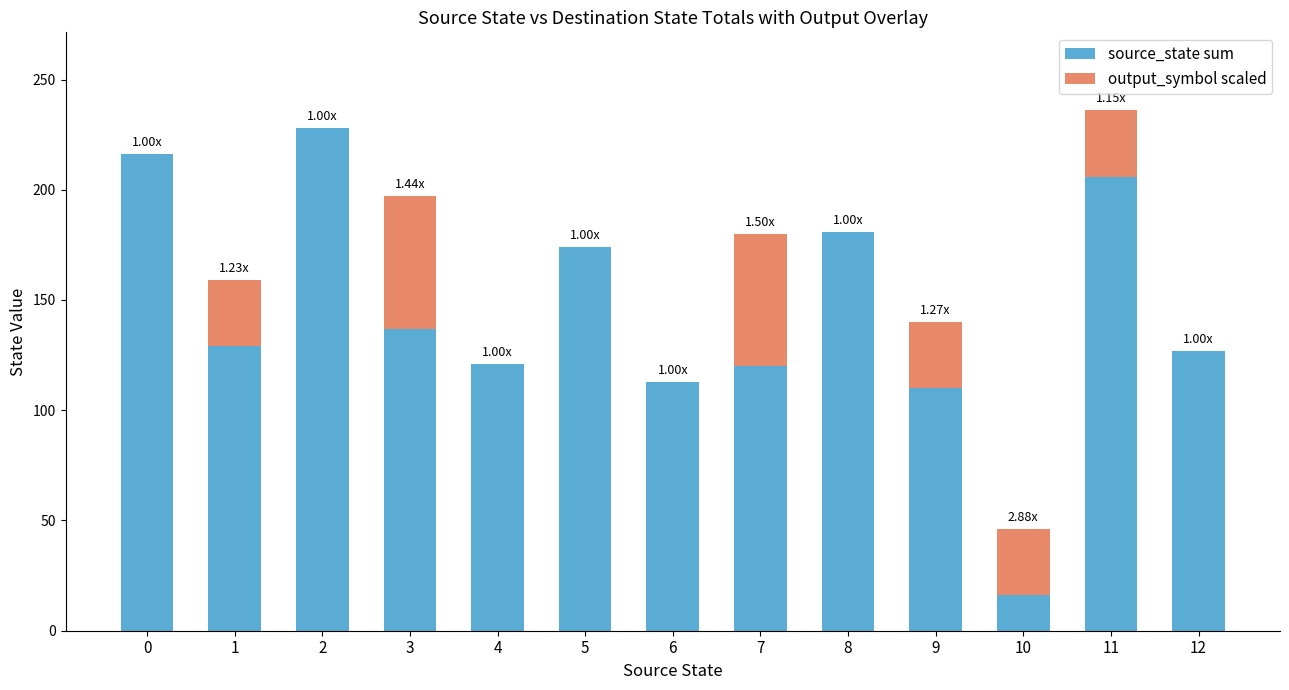

What is the total value across all series at 9?

140